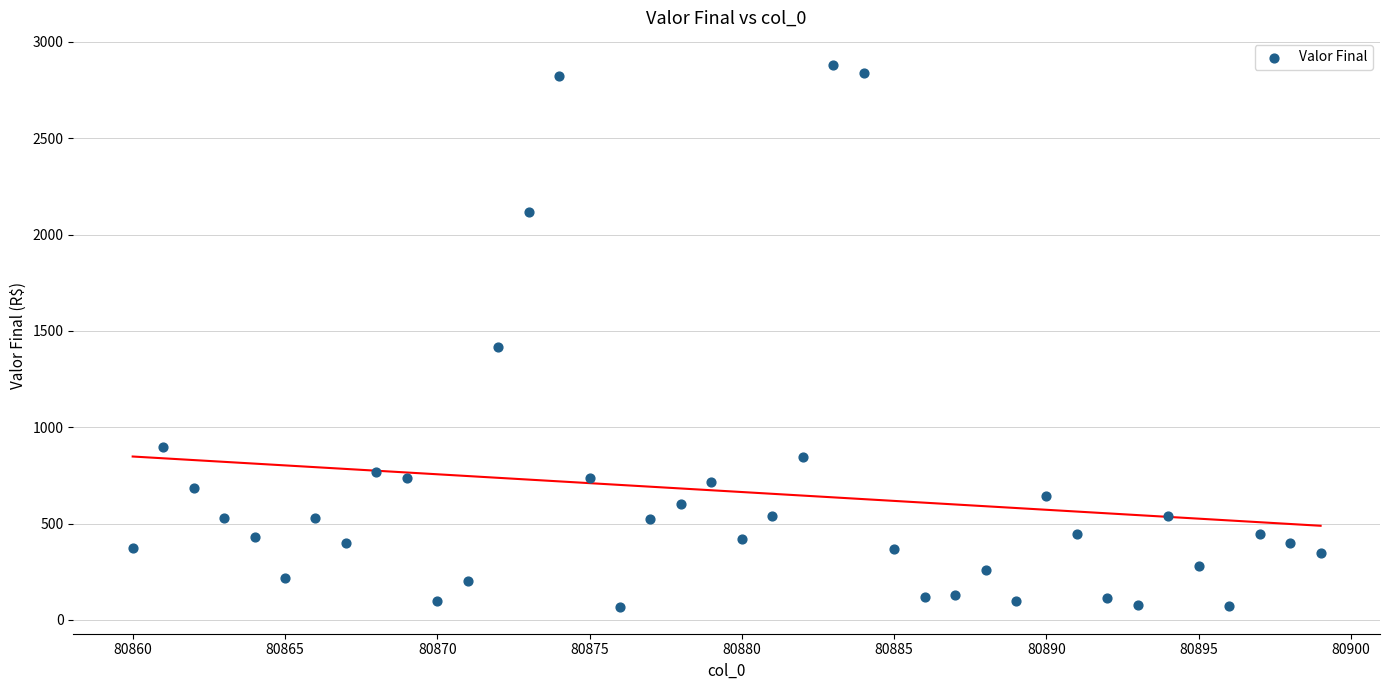

What Y value in the scatter plot is closest to 1474?

1418